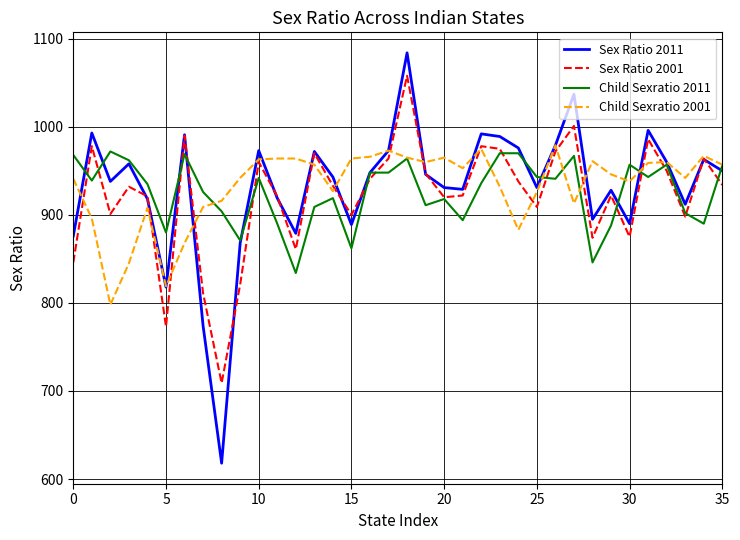

Which series has the largest range (max minus min)?

Sex Ratio 2011